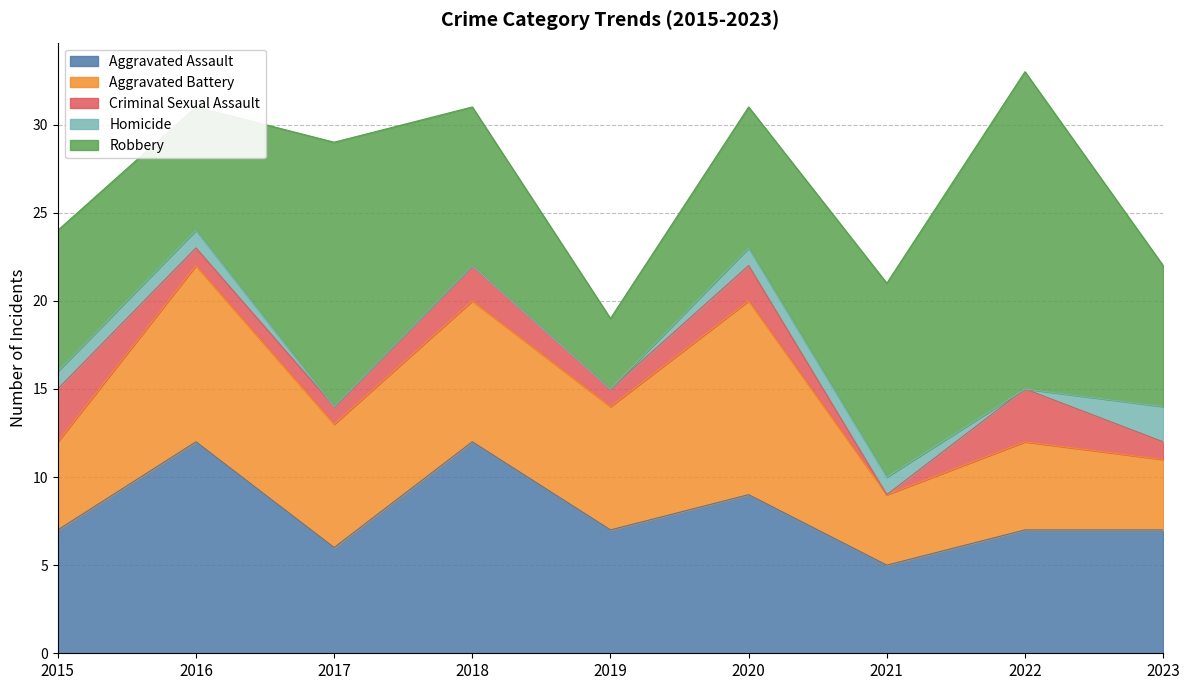

Is the value of Aggravated Battery at 2017 greater than the value of Aggravated Assault at 2019?

No